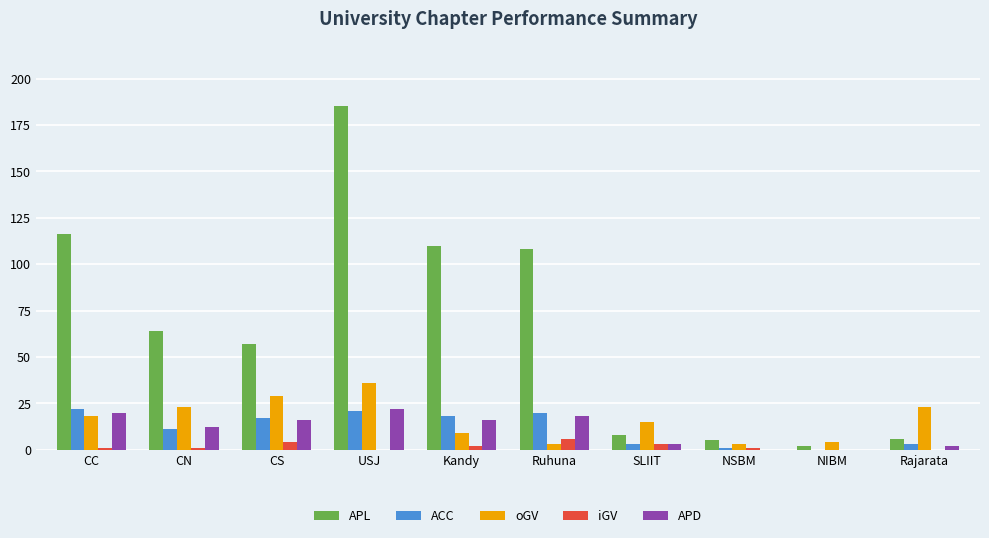

At which category is the sum across all series the highest?

USJ